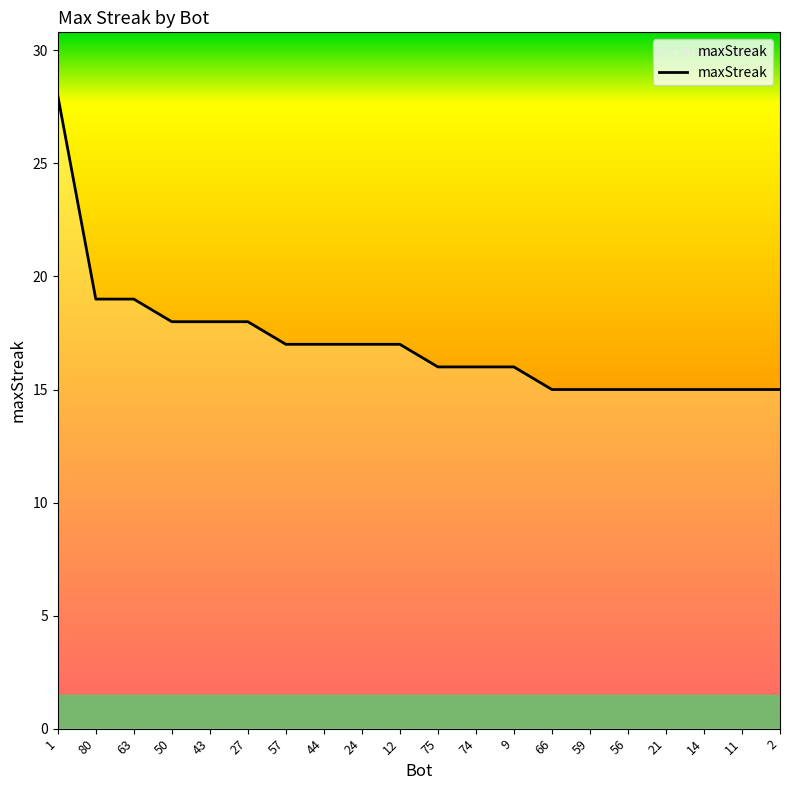

What is the smallest value displayed?

15